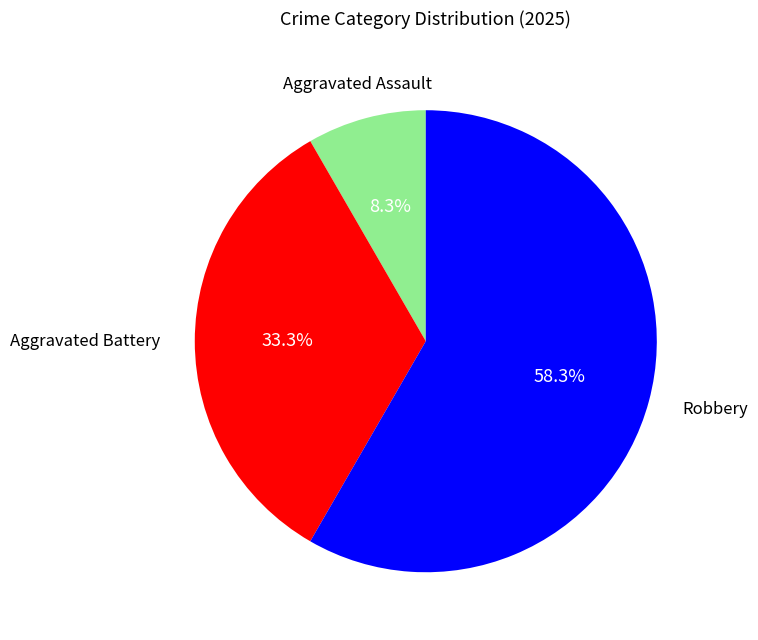

Is there any slice that represents more than half of the pie?

Yes